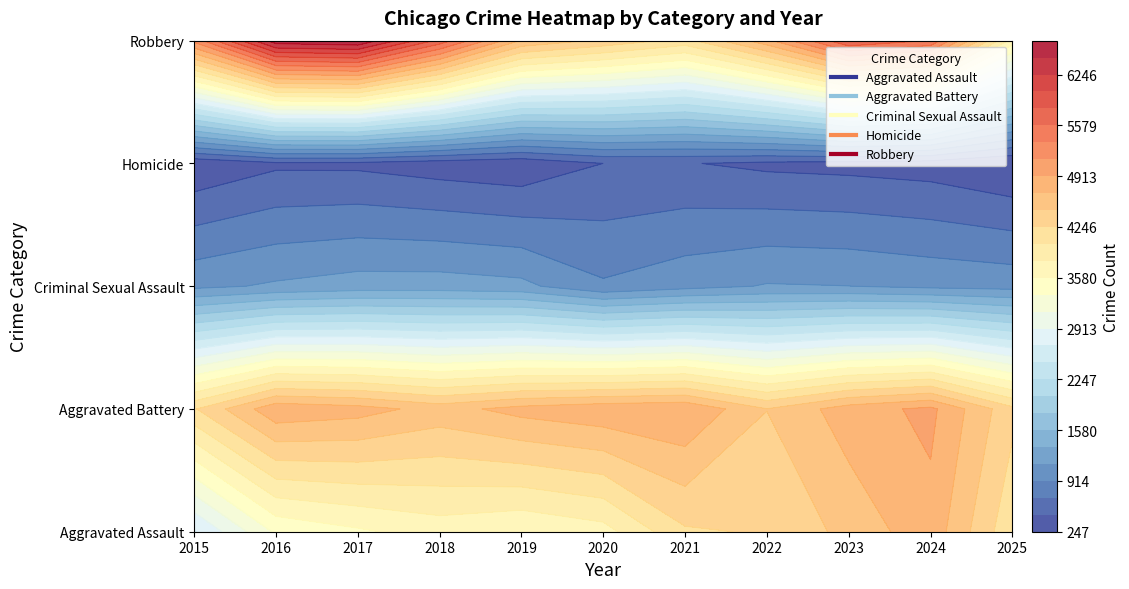

Rank the categories by Robbery value from highest to lowest.

2017, 2016, 2023, 2018, 2024, 2015, 2022, 2019, 2020, 2021, 2025